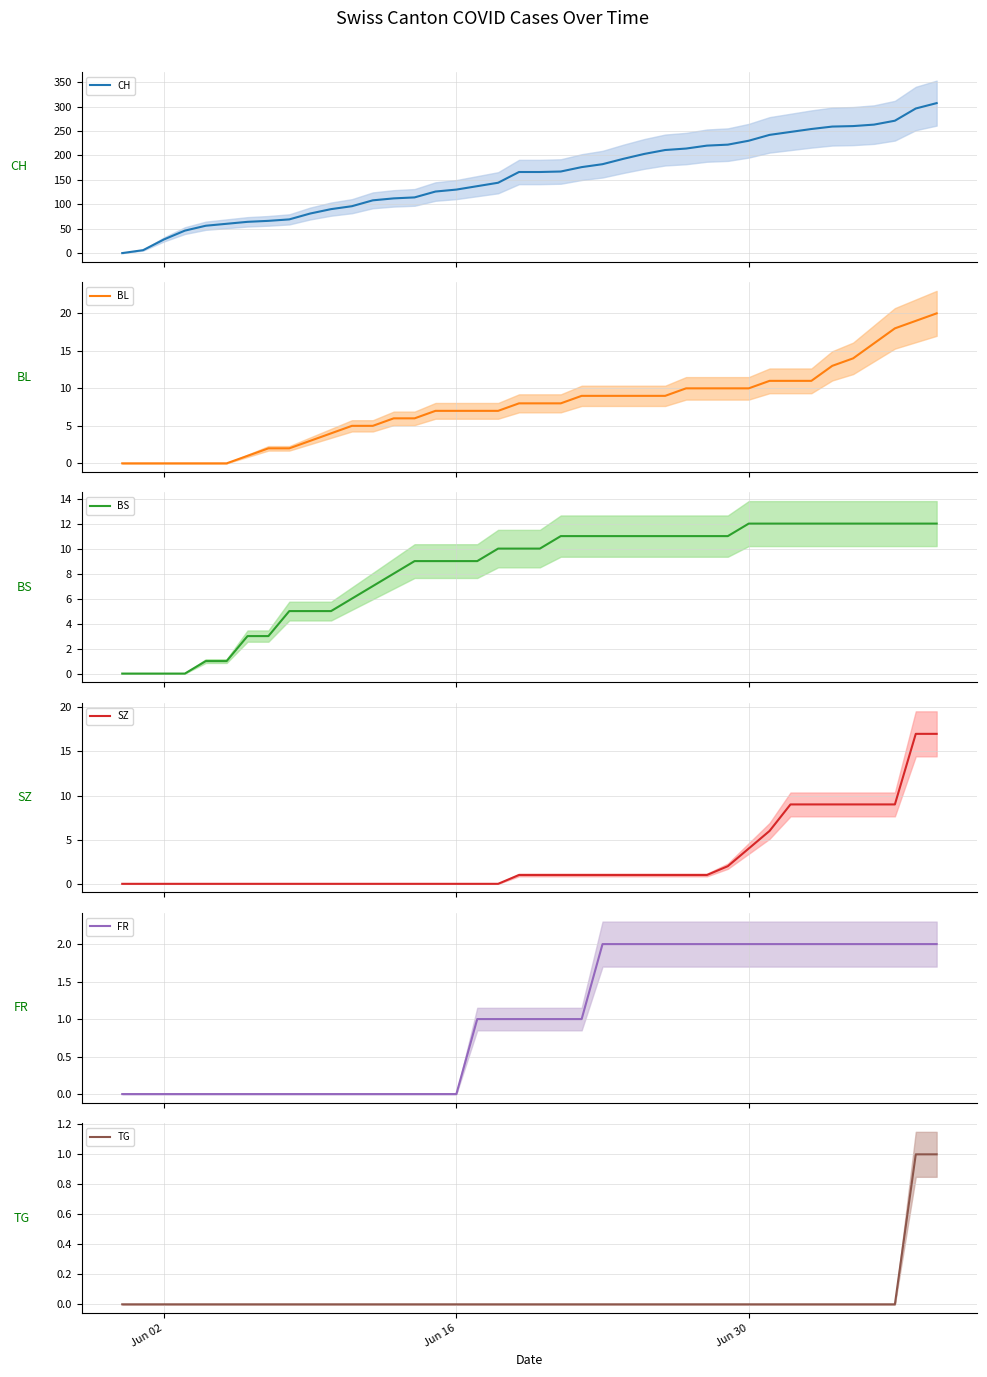

Does the chart display data point markers on the line(s)?

No